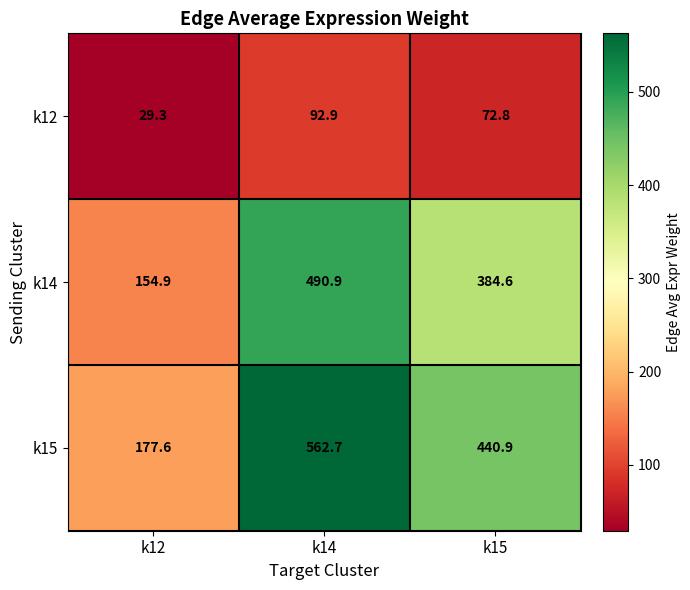

At how many categories does at least one series exceed 192?

2